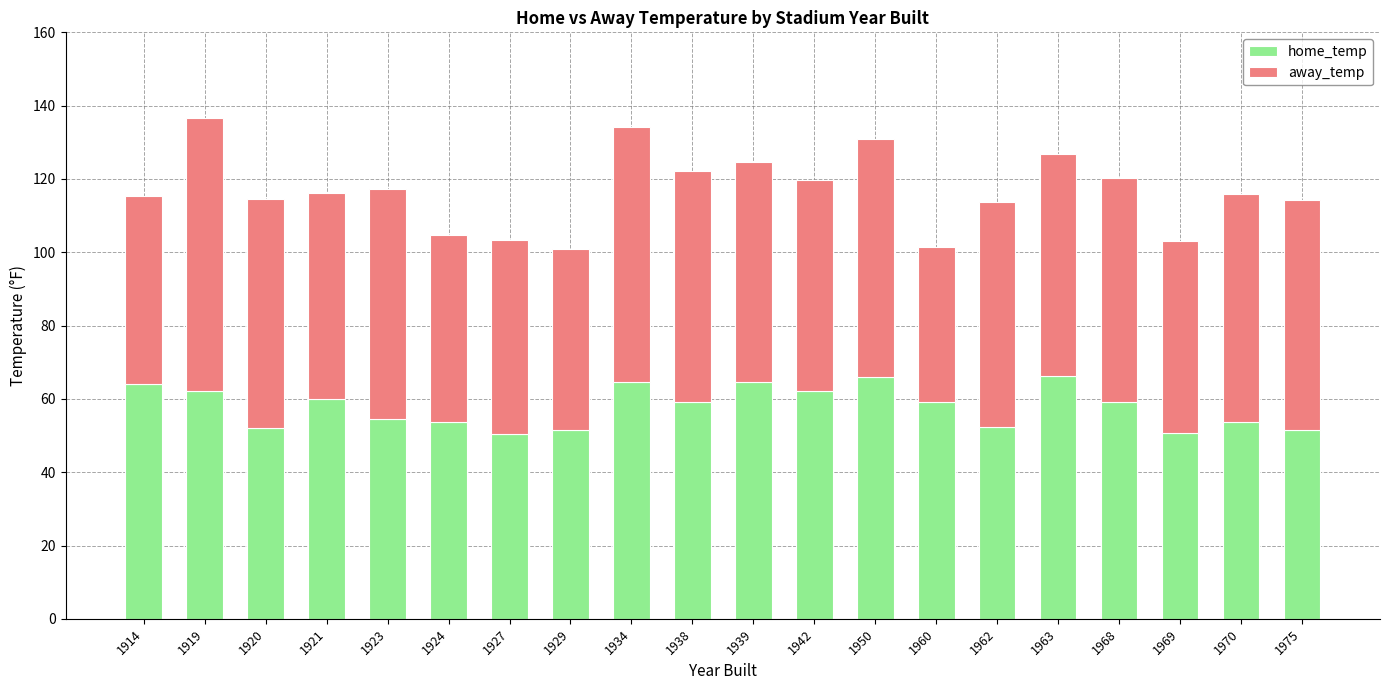

What is the minimum value for home_temp?

50.5